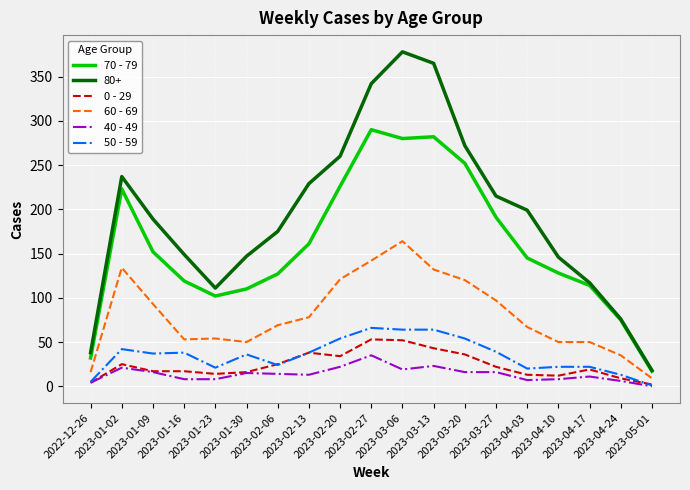

Which series changed the most between 2023-03-20 and 2023-04-24?

80+